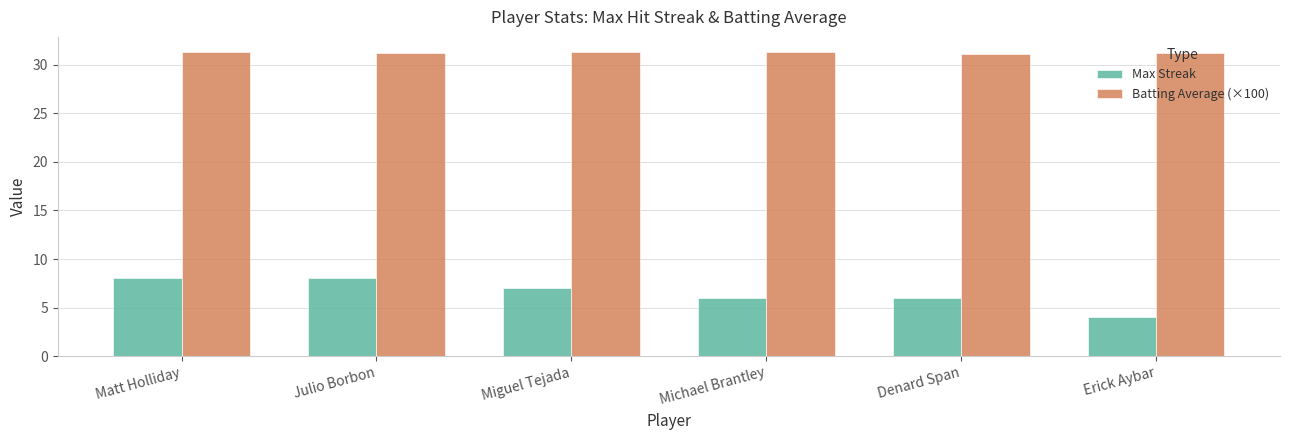

Which series has the widest spread of values?

Max Streak